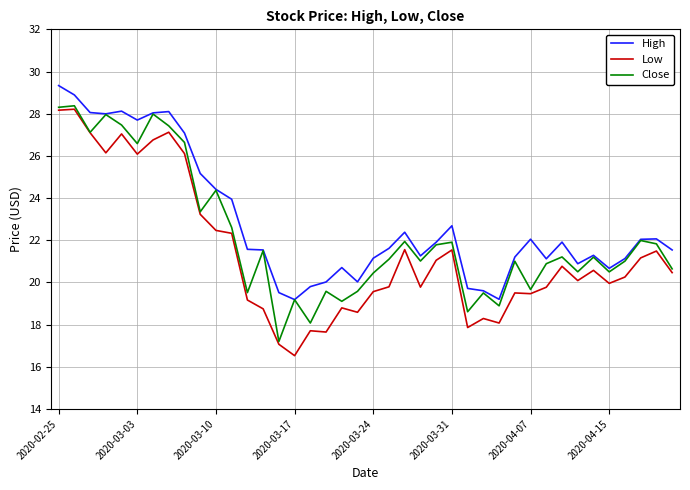

True or false: Low and High cross at least once.

False